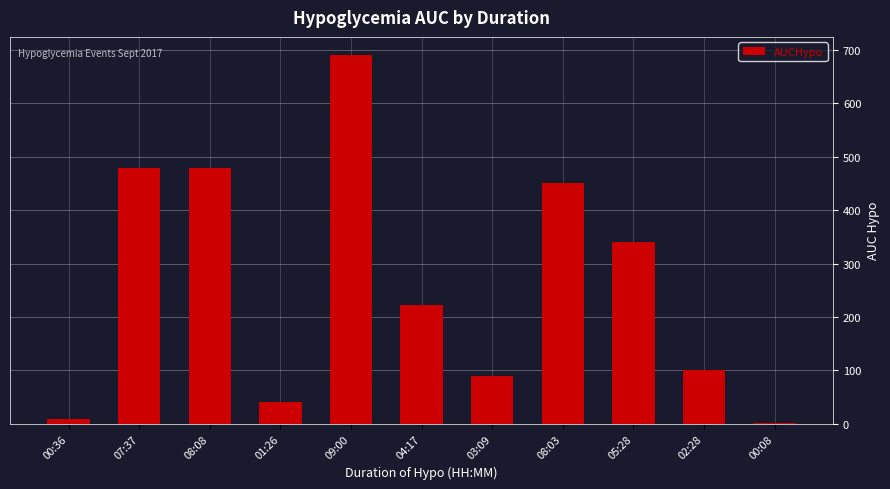

What is the difference between the values at 01:26 and 00:36?

30.4